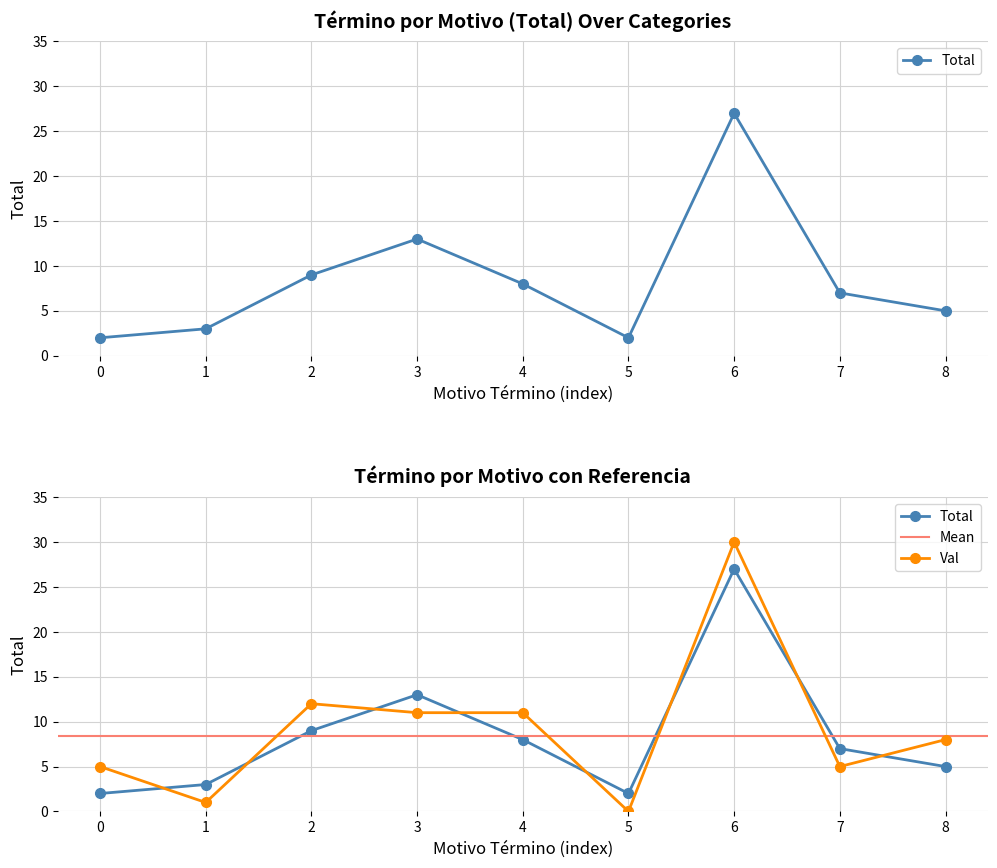

Rank the categories by value from lowest to highest.

0, 5, 1, 8, 7, 4, 2, 3, 6